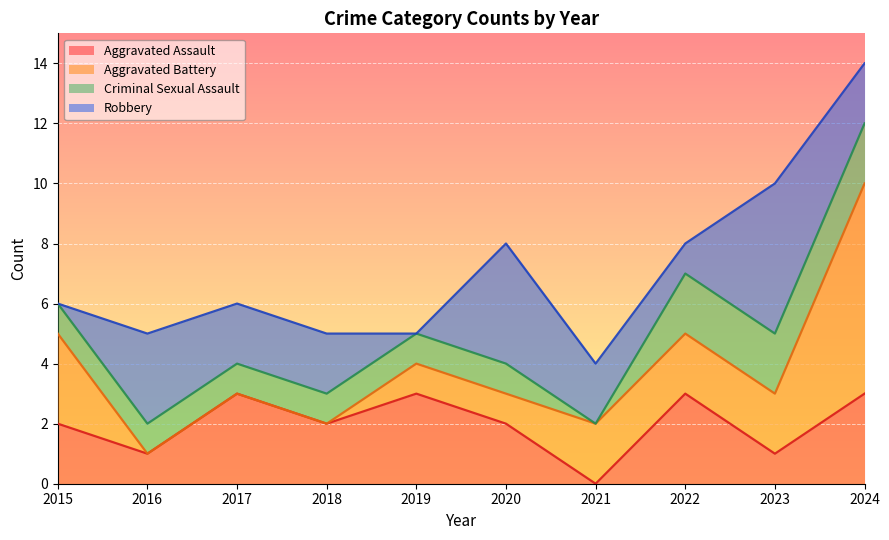

Which series has the widest spread of values?

Aggravated Battery